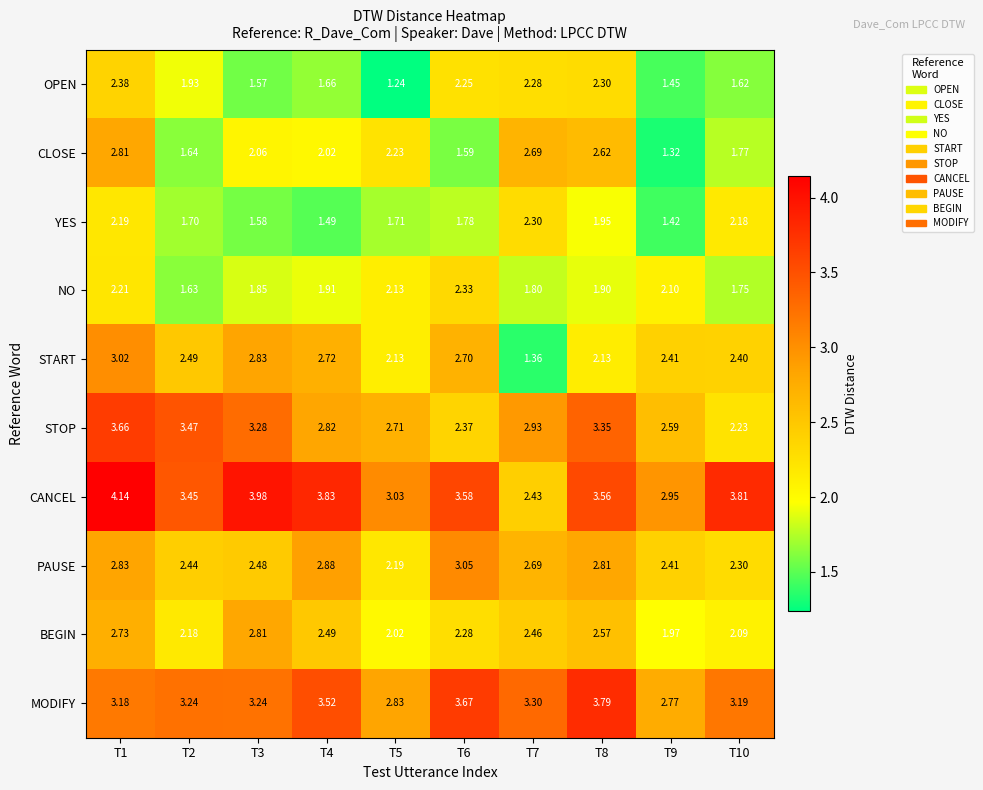

Which series has the largest range (max minus min)?

CANCEL